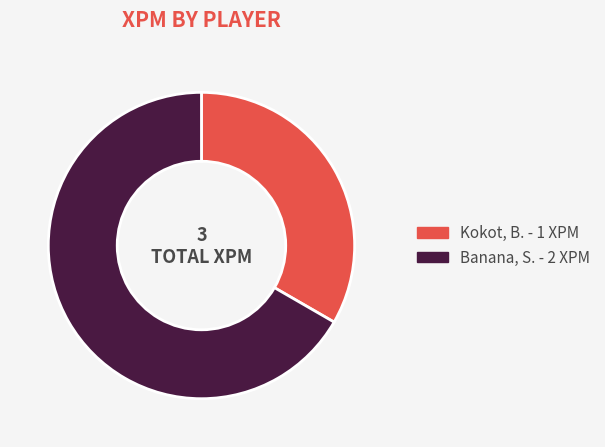

Between Kokot, B. and Banana, S., which is larger?

Banana, S.